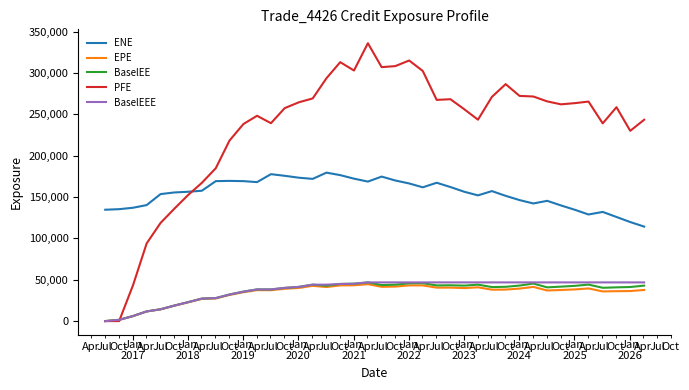

True or false: BaselEE and ENE cross at least once.

False